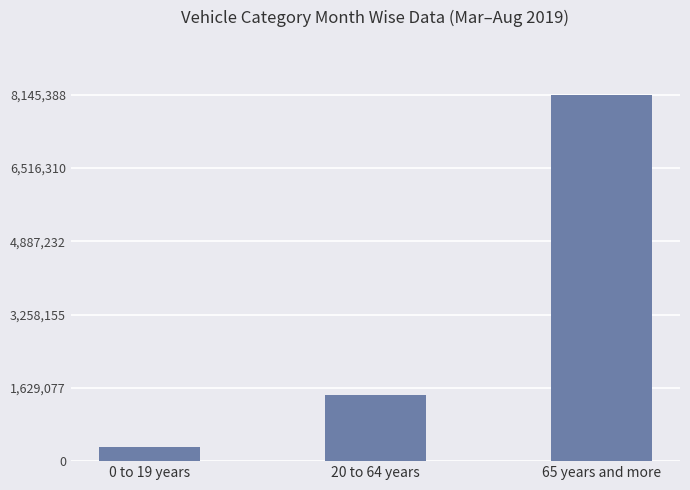

What is the greatest value displayed?

8145388